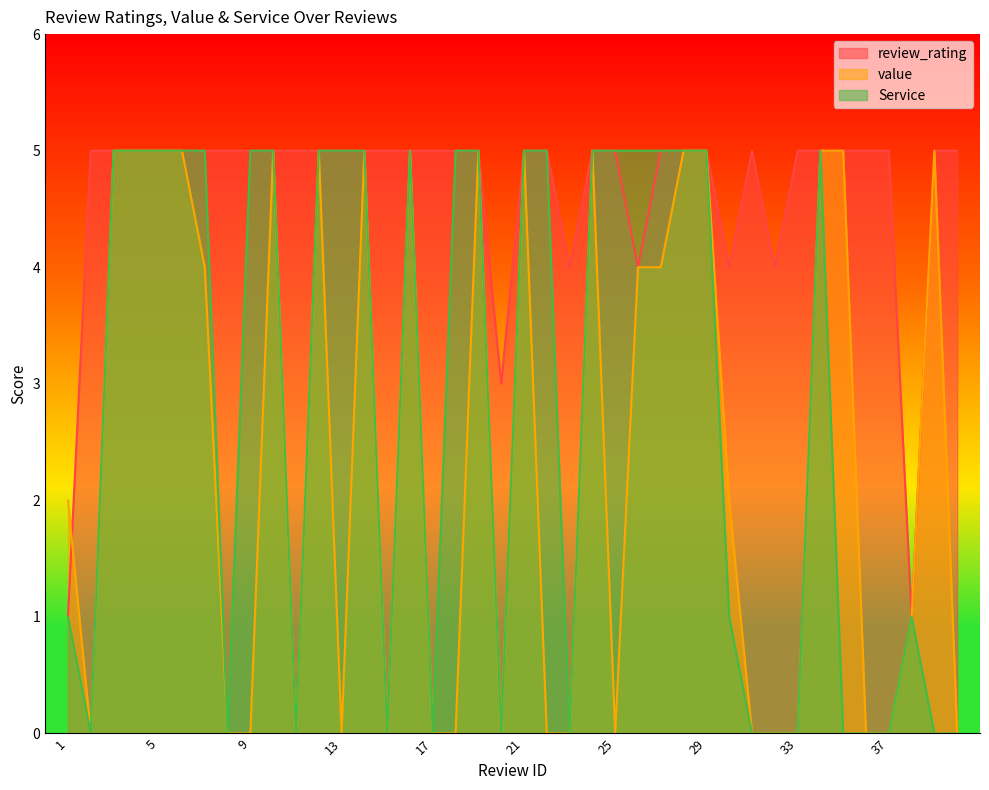

Is it true that review_rating equals 5 at 35?

True